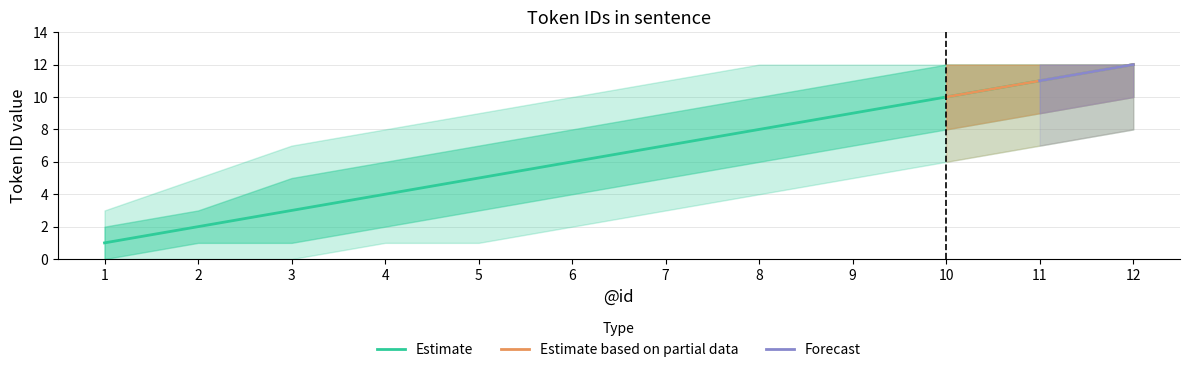

Which has a higher value, 5 or 2?

5